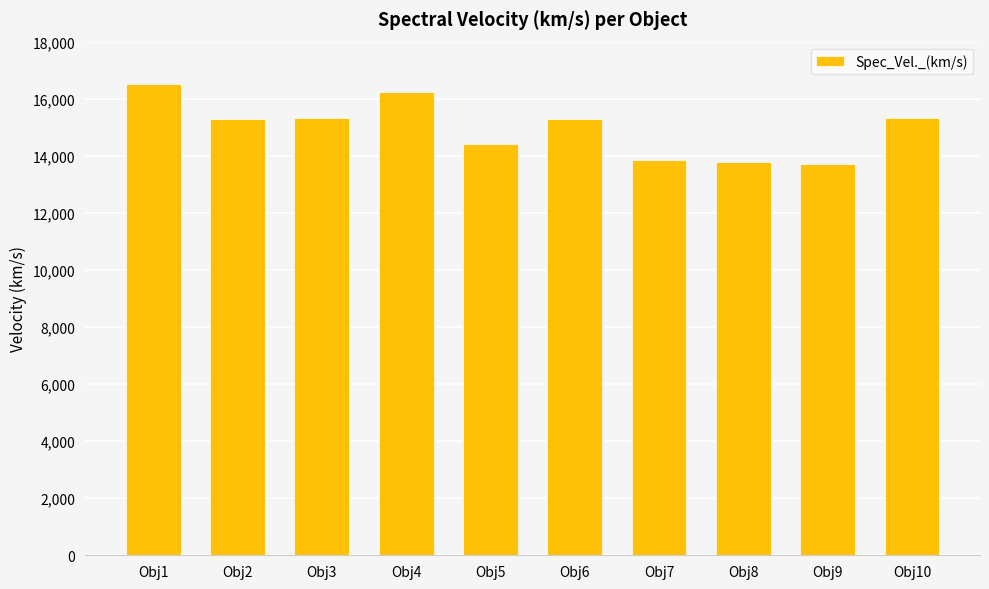

What is the minimum value shown in the chart?

13726